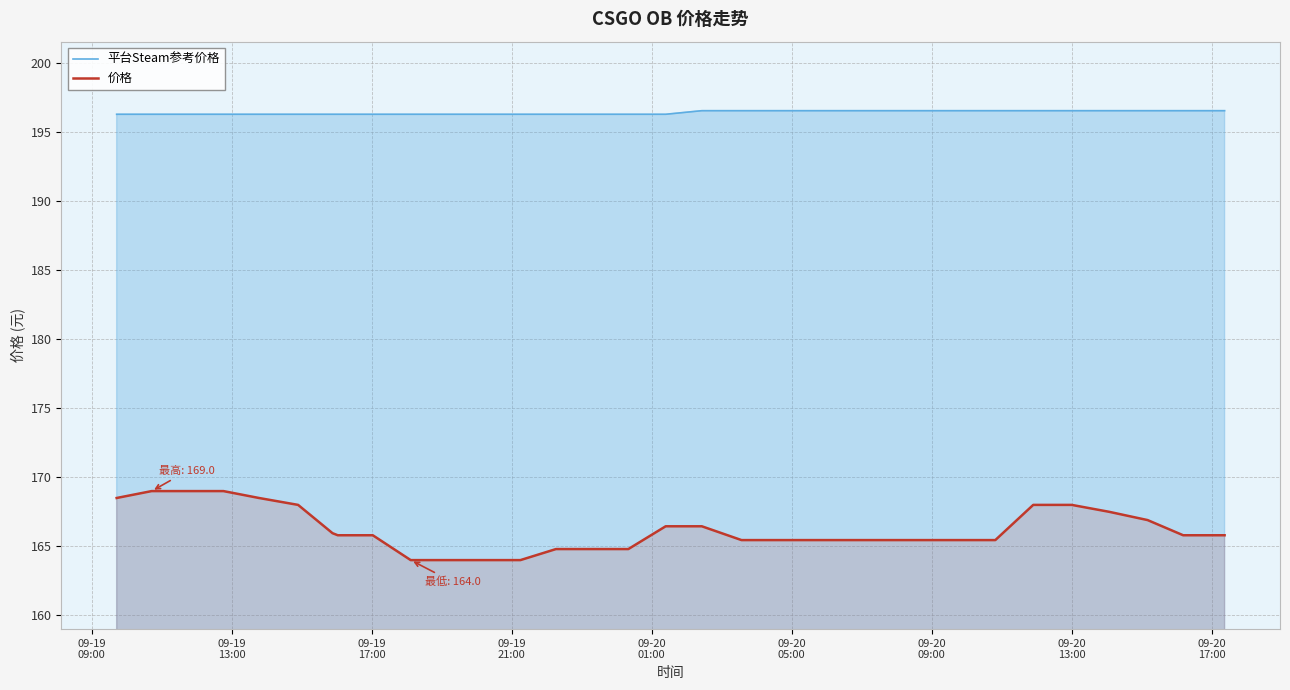

True or false: 价格 and 平台Steam参考价格 cross at least once.

False